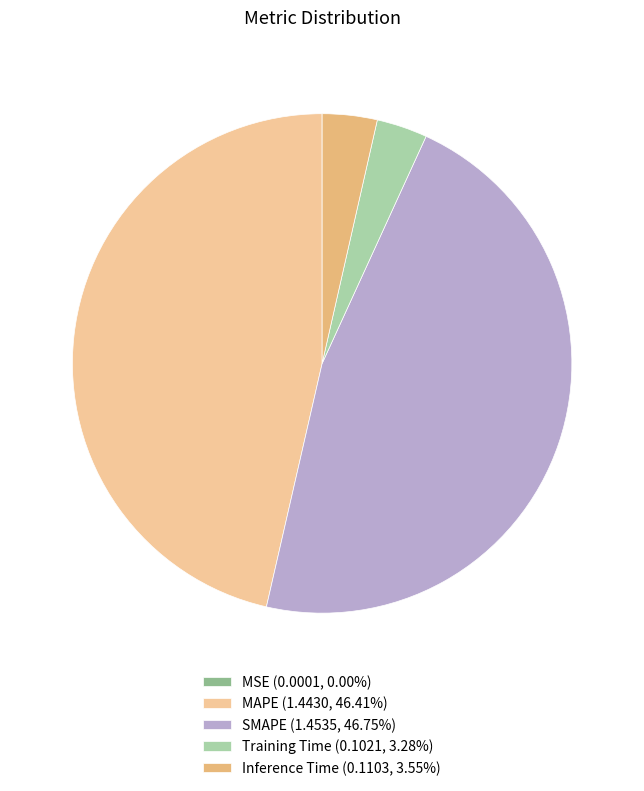

Between MAPE and Inference Time, which is larger?

MAPE